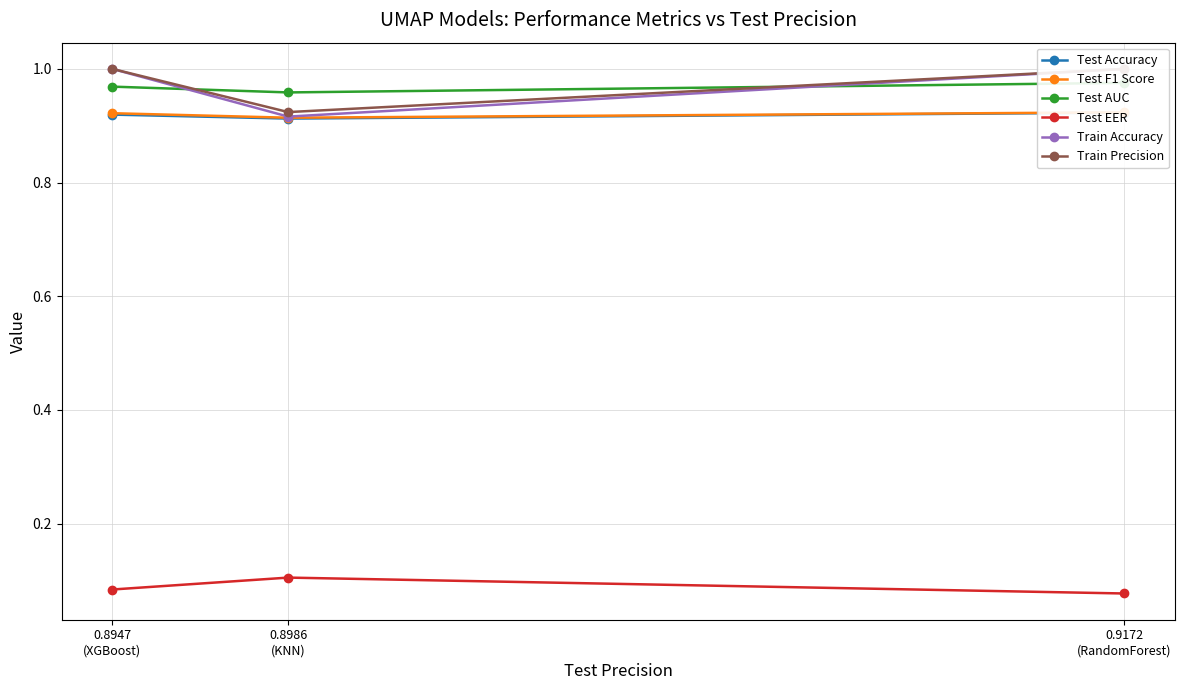

What is the value of the Test Accuracy point at the 1st from the left?

0.9